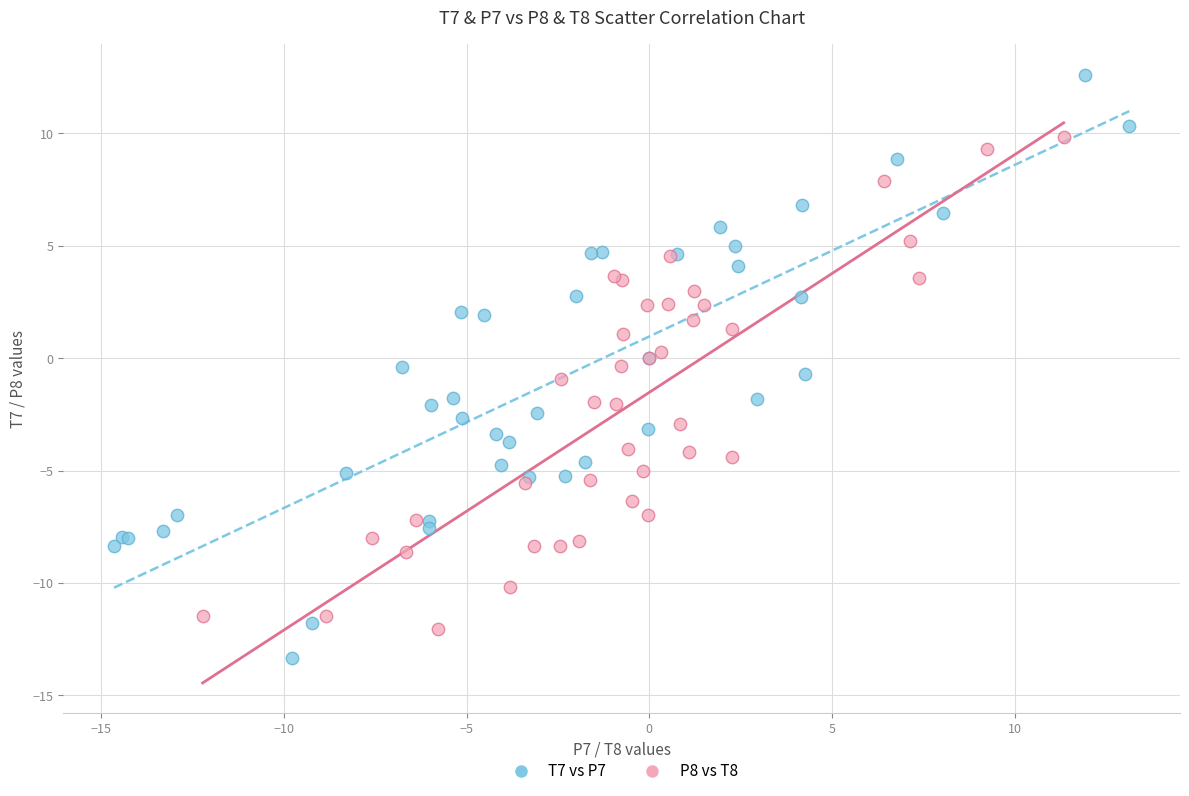

Which series has the widest spread of Y values?

T7 vs P7